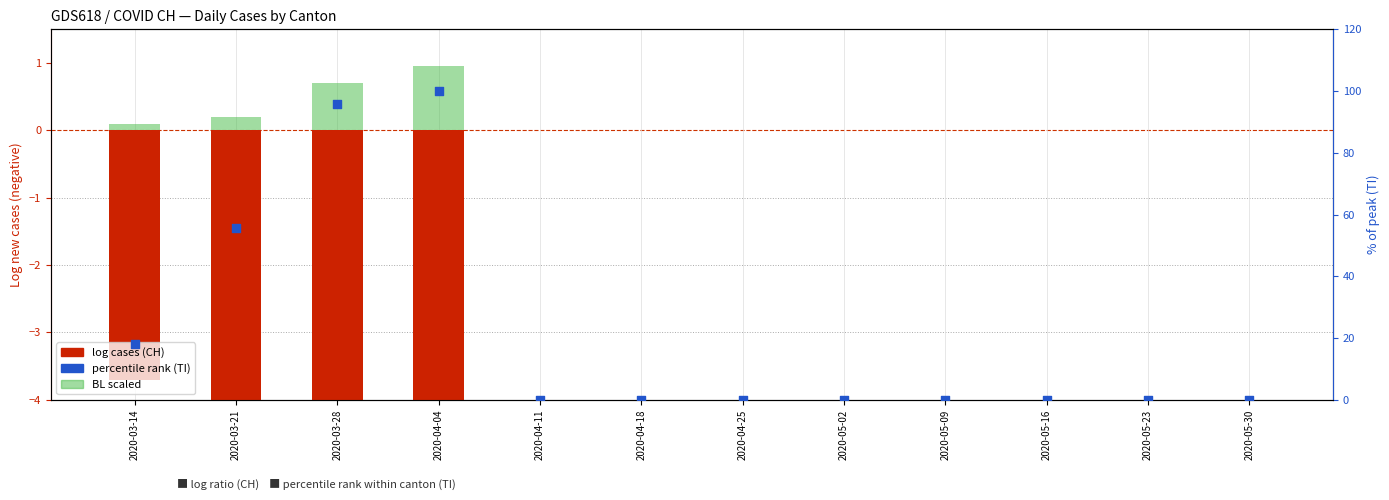

Which series has the largest total across all categories?

TI (% of peak)